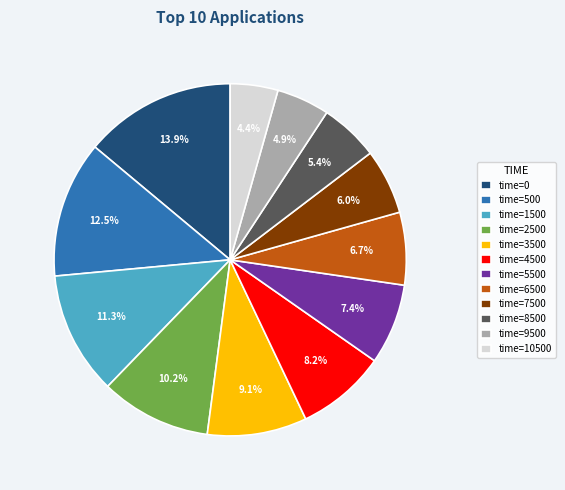

Which slice is the largest?

time=0